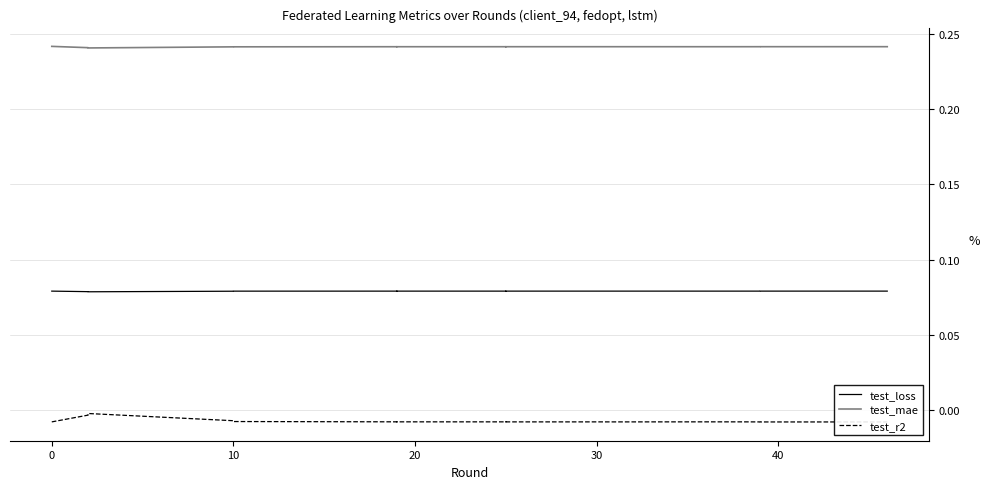

What is the value of the test_mae point at the 10th from the left?

0.2